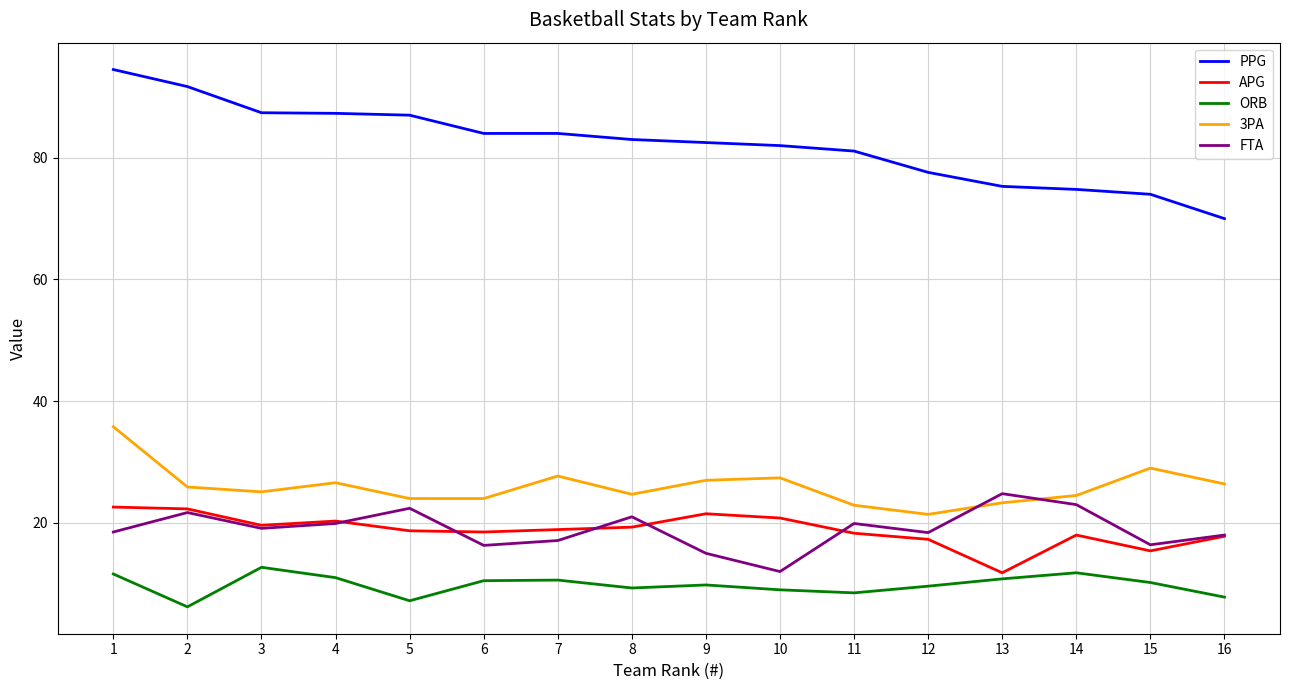

What is the greatest value displayed?

94.5